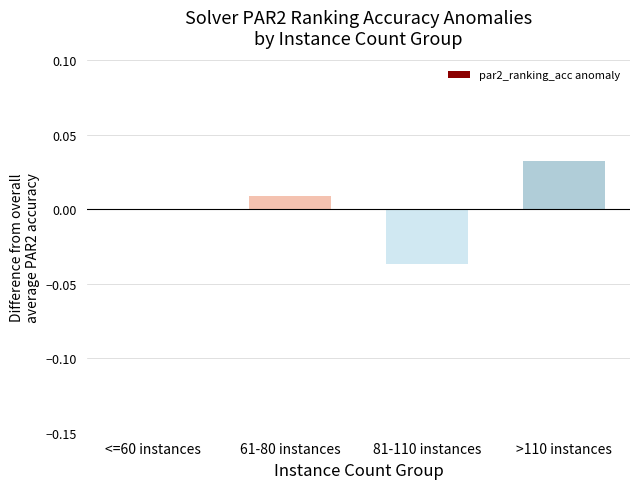

Which label corresponds to the largest value in the chart?

>110 instances